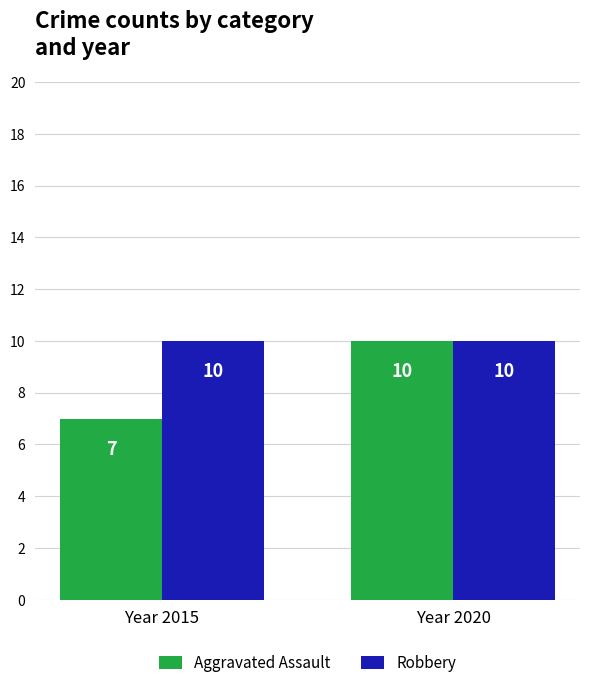

What is the sum of the Aggravated Assault values at Year 2015 and Year 2020?

17